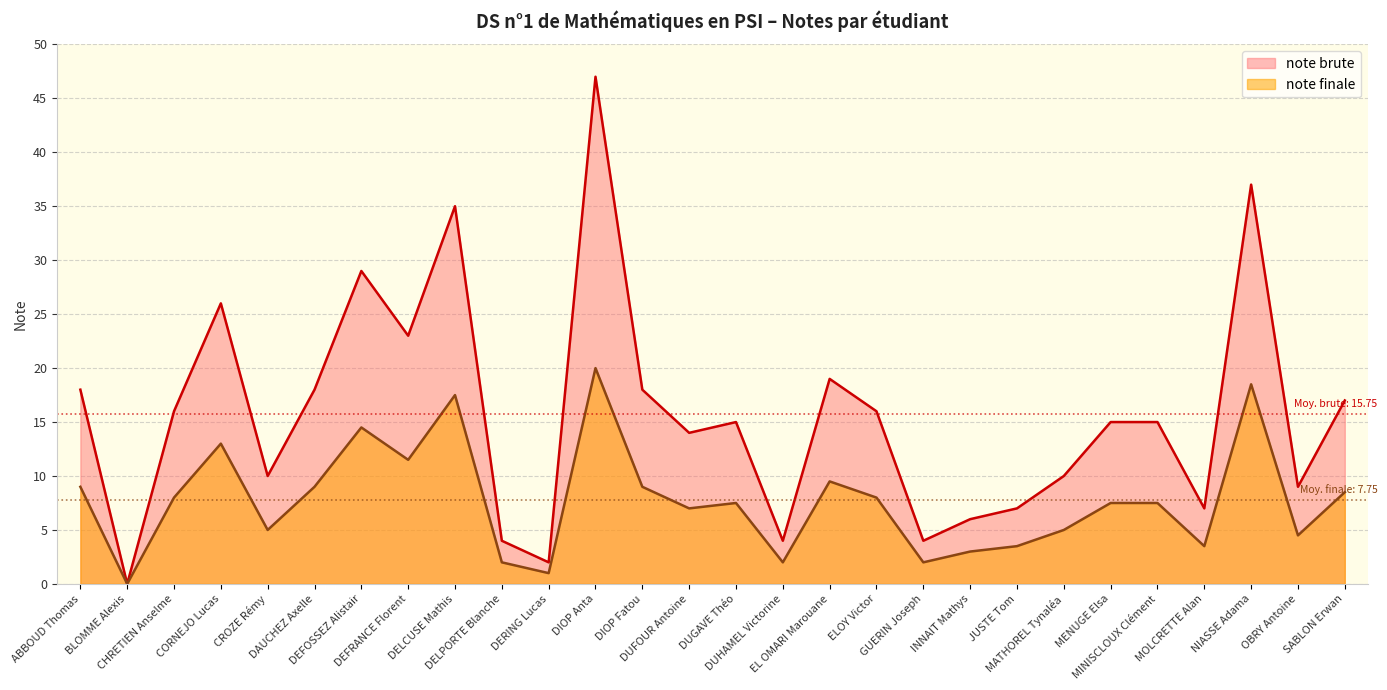

Reading left to right, what are all the values shown in this chart?

note brute: 18.0	0.0	16.0	26.0	10.0	18.0	29.0	23.0	35.0	4.0	2.0	47.0	18.0	14.0	15.0	4.0	19.0	16.0	4.0	6.0	7.0	10.0	15.0	15.0	7.0	37.0	9.0	17.0
note finale: 9.0	0.0	8.0	13.0	5.0	9.0	14.5	11.5	17.5	2.0	1.0	20.0	9.0	7.0	7.5	2.0	9.5	8.0	2.0	3.0	3.5	5.0	7.5	7.5	3.5	18.5	4.5	8.5